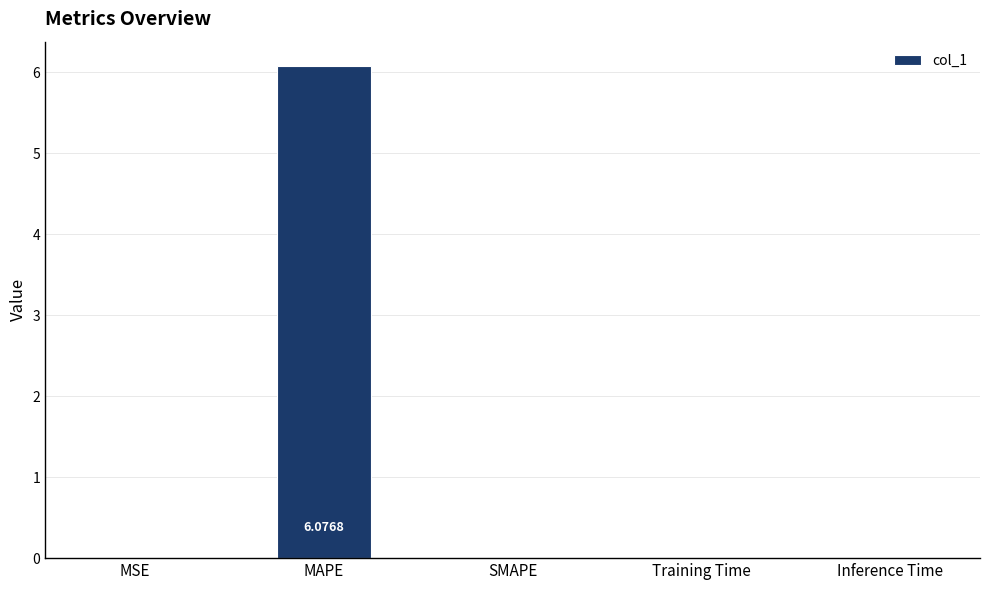

What is the sum of all values?

6.1